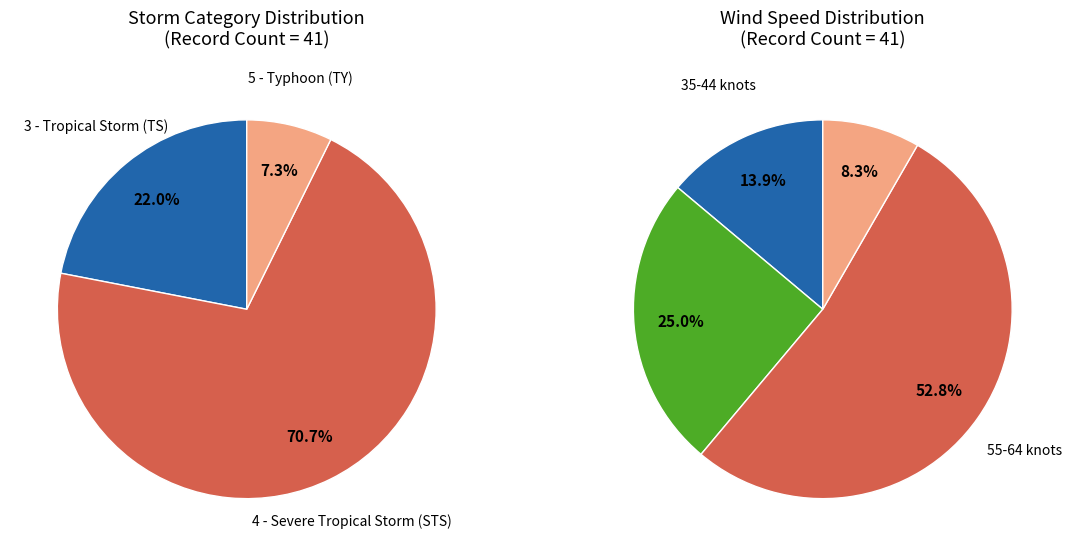

To the nearest percent, what is the difference between the largest and smallest slice percentages?

63%